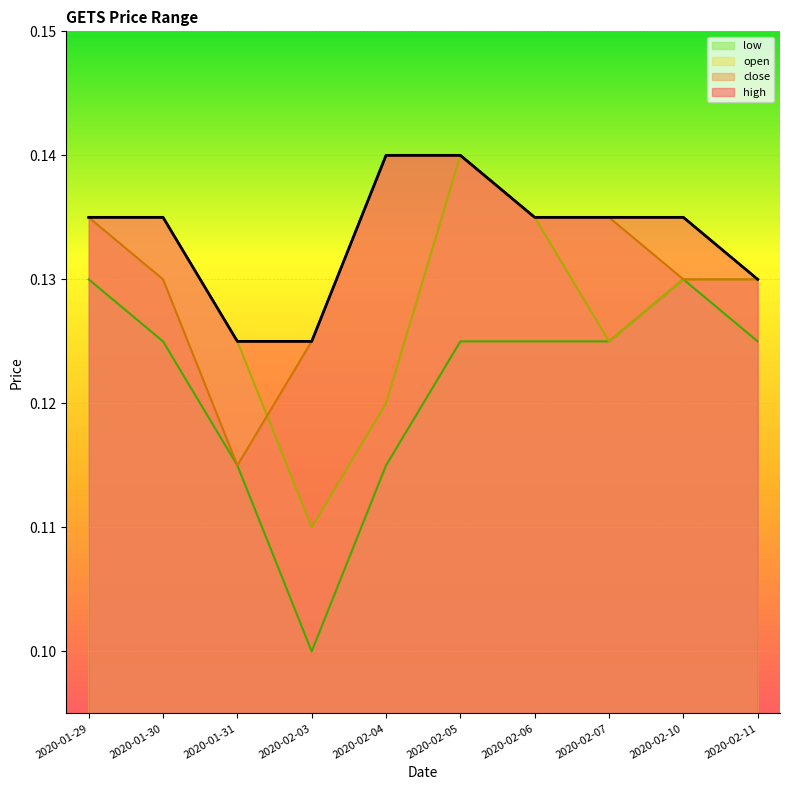

True or false: open and high cross at least once.

False